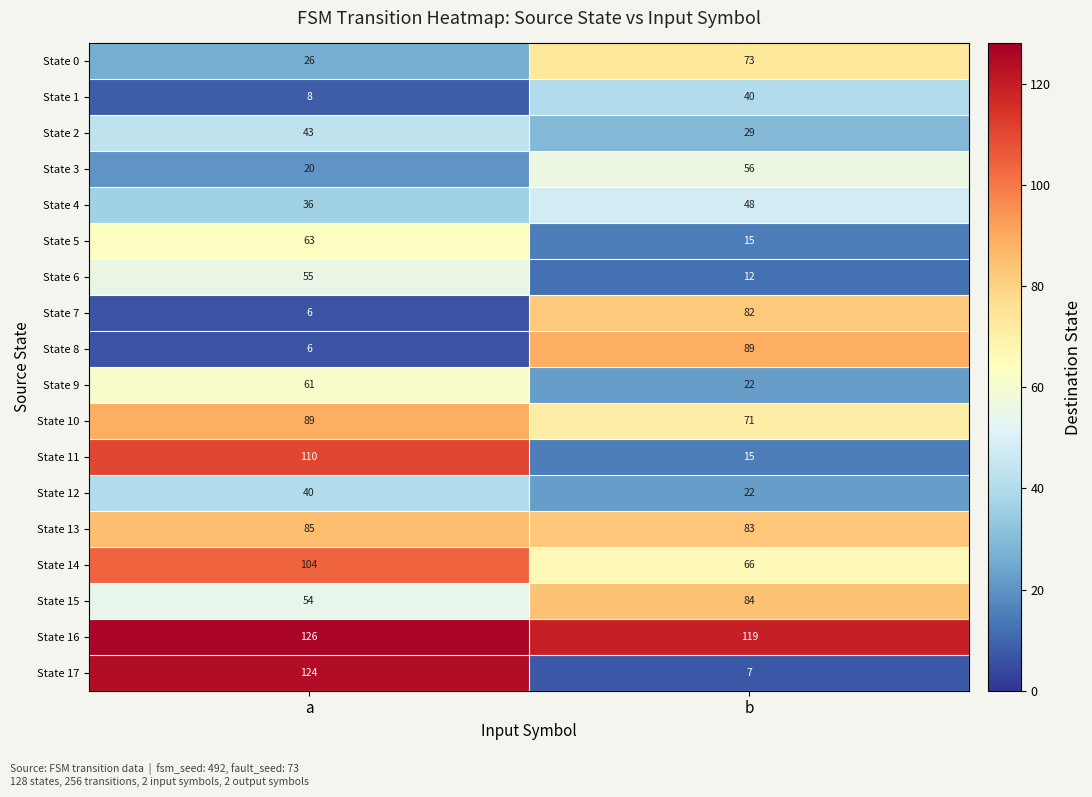

How many data points does each series have?

2